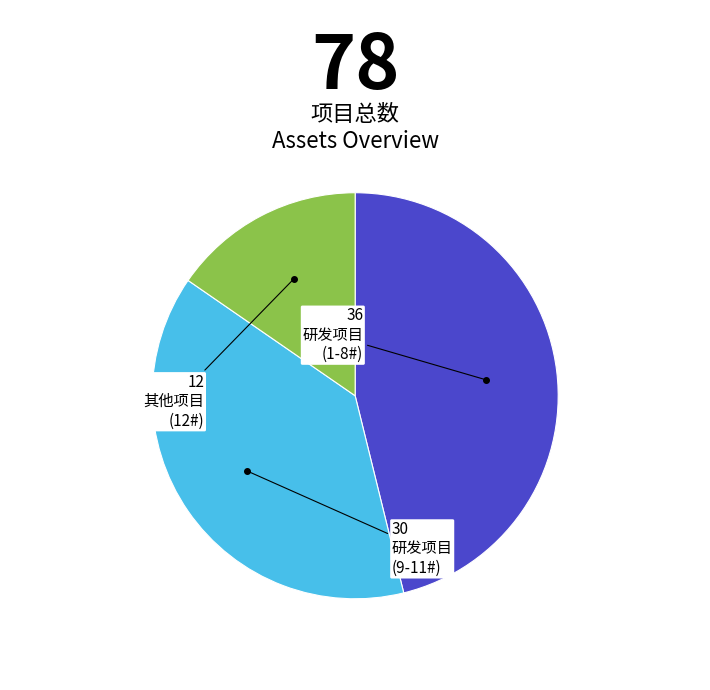

Is there any slice that represents more than half of the pie?

No